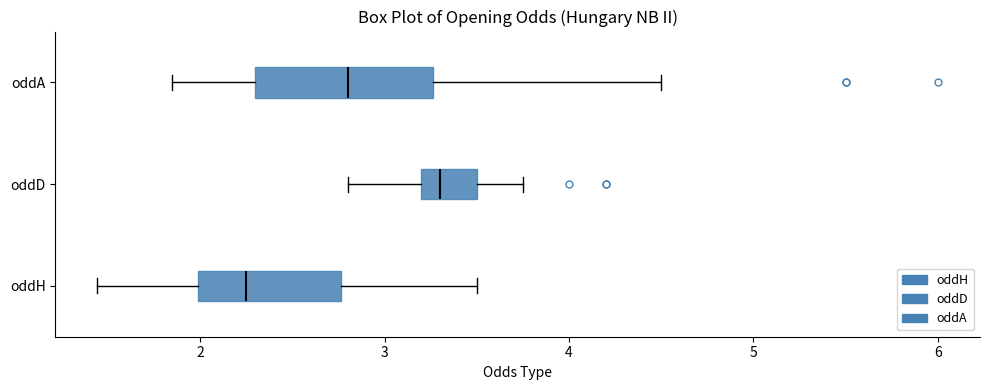

Reading bottom to top, read every box against the x-axis: the position of its median line, the range the box covers, and the ends of its whiskers. The values are not printed on the chart, so give them approximately, as read against the axis.

oddH: median 2.3, box 2.0 to 2.8, whiskers 1.4 to 3.5
oddD: median 3.3, box 3.2 to 3.5, whiskers 2.8 to 3.8
oddA: median 2.8, box 2.3 to 3.3, whiskers 1.9 to 4.5